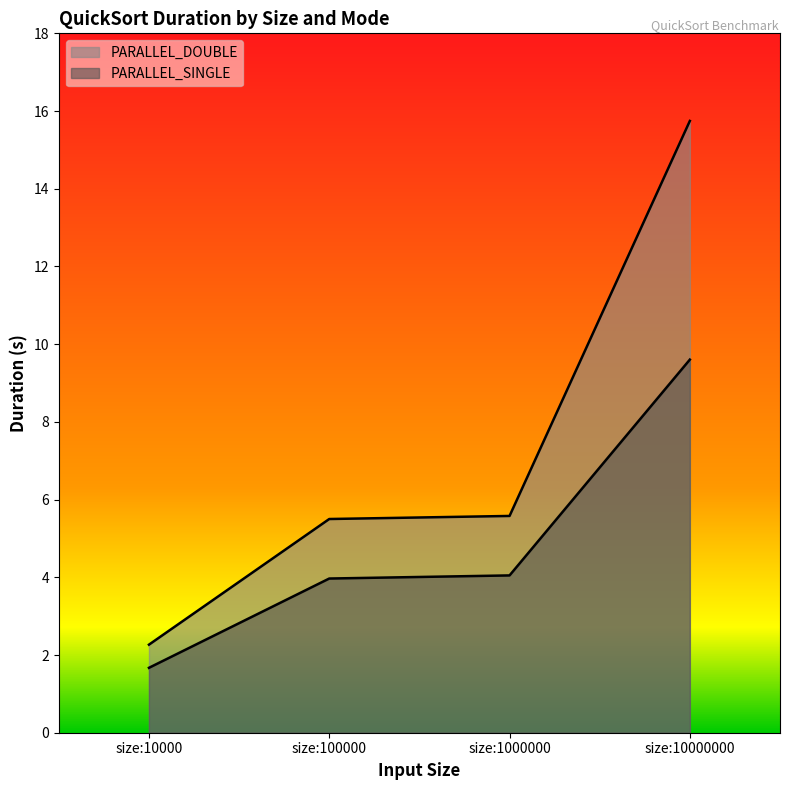

What is the maximum value for PARALLEL_DOUBLE?

15.7